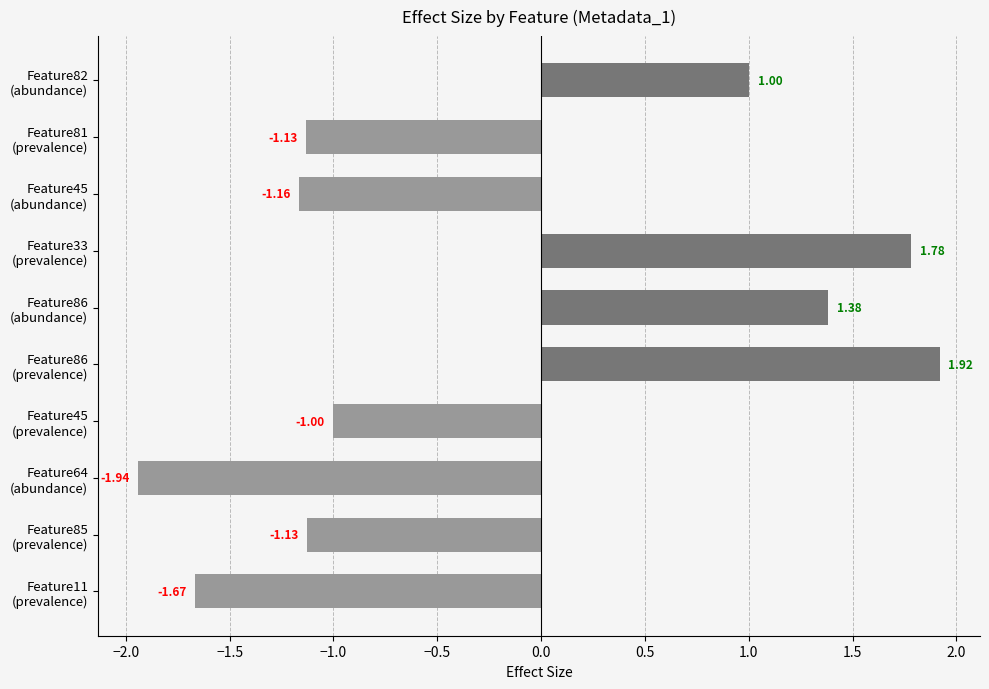

Are the bars horizontal?

Yes